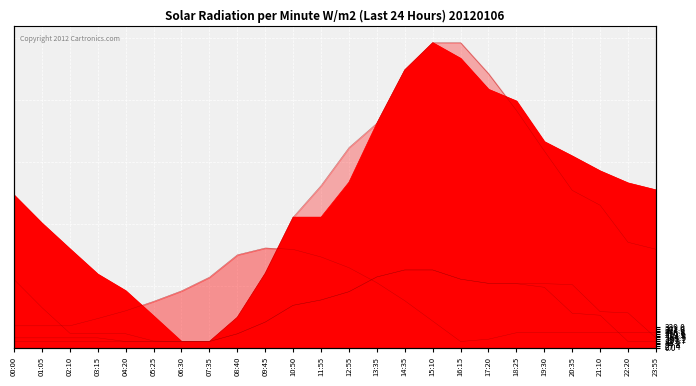

True or false: Series_1 and Series_3 intersect in this chart.

False